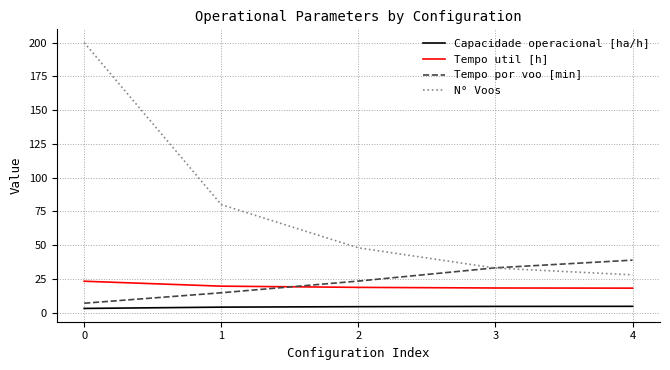

Between 0 and 1, which series saw the biggest shift?

N° Voos